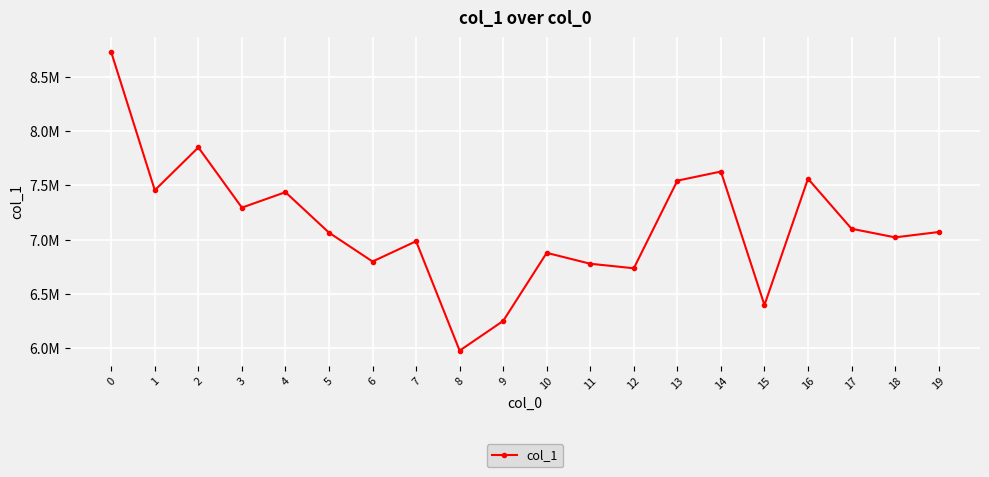

Does the chart have visible grid lines?

Yes